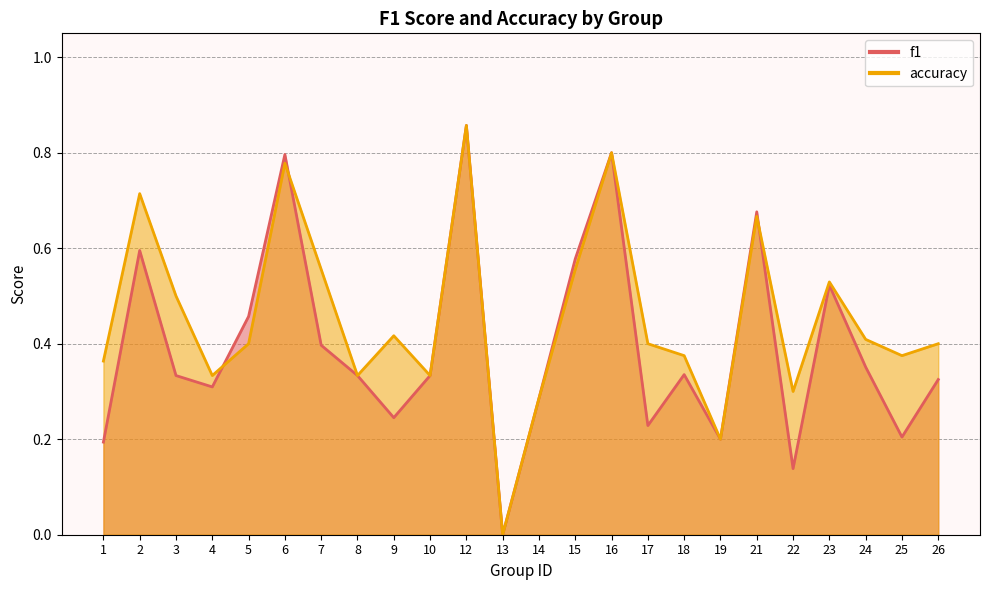

True or false: accuracy and f1 intersect in this chart.

True